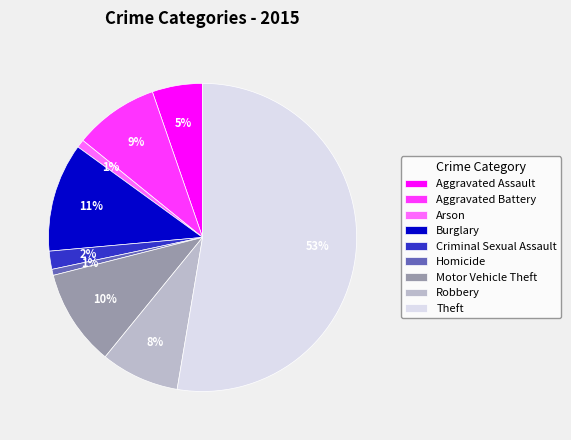

Do Theft and Motor Vehicle Theft together represent more than half of the pie?

Yes